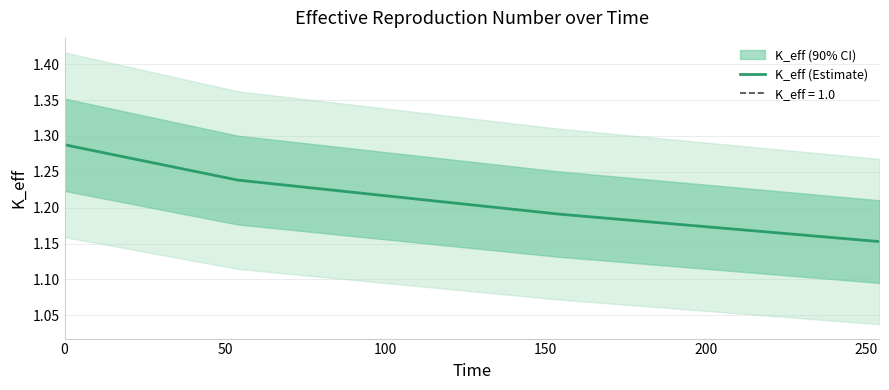

Is it true that the value at 150 is 2.0?

False